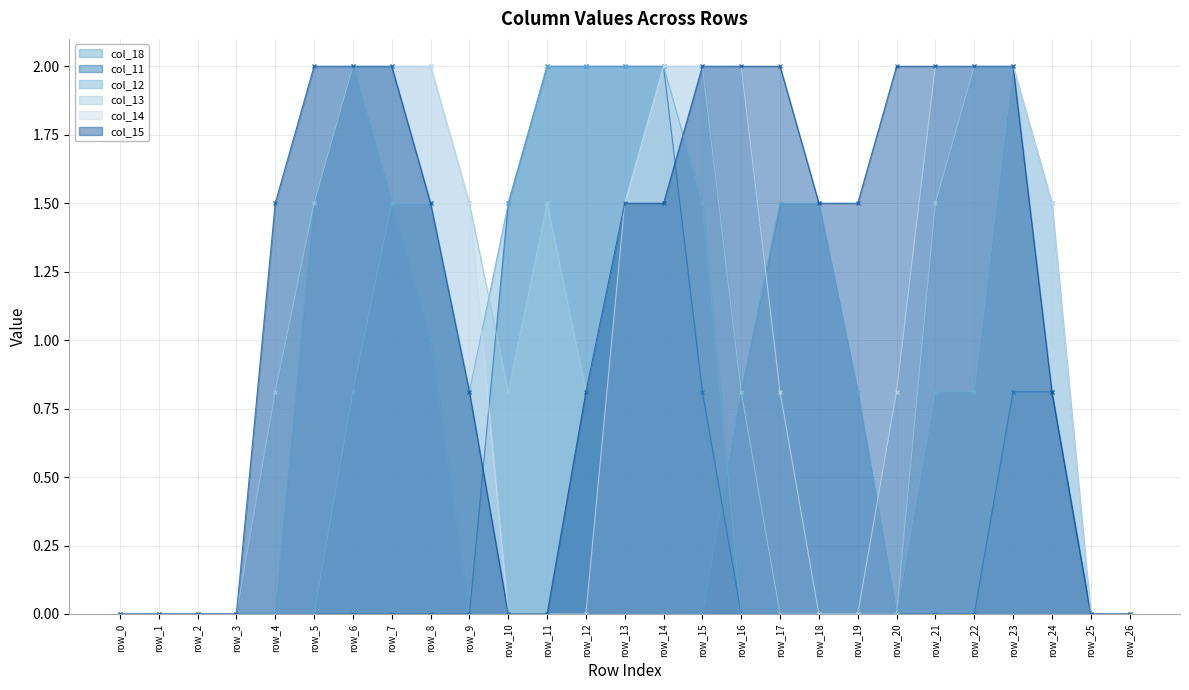

The value of col_12 at row_5 is 0.0. True or false?

True